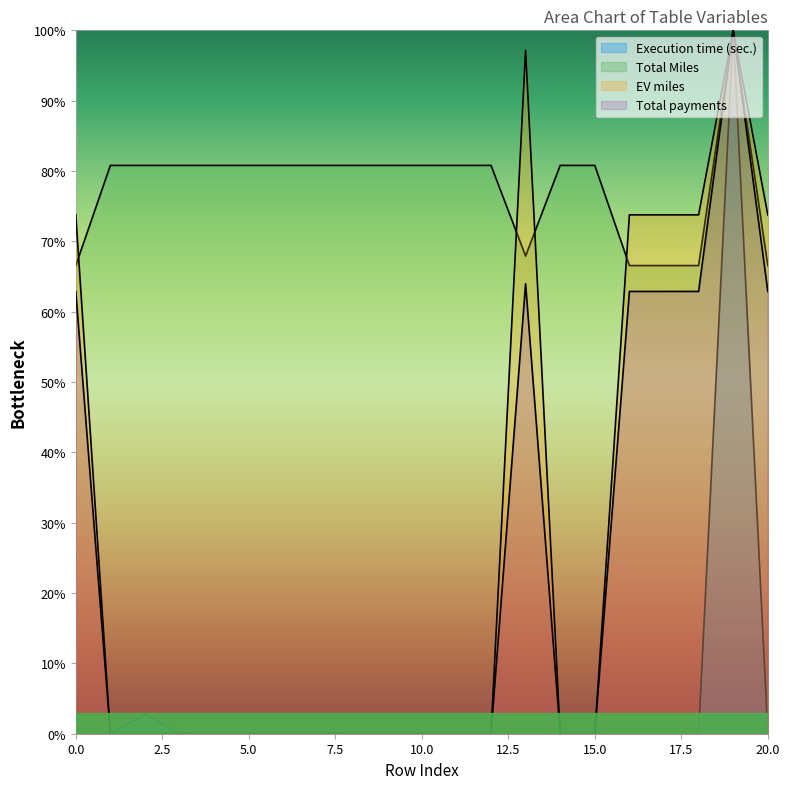

Which series has the largest range (max minus min)?

Total payments